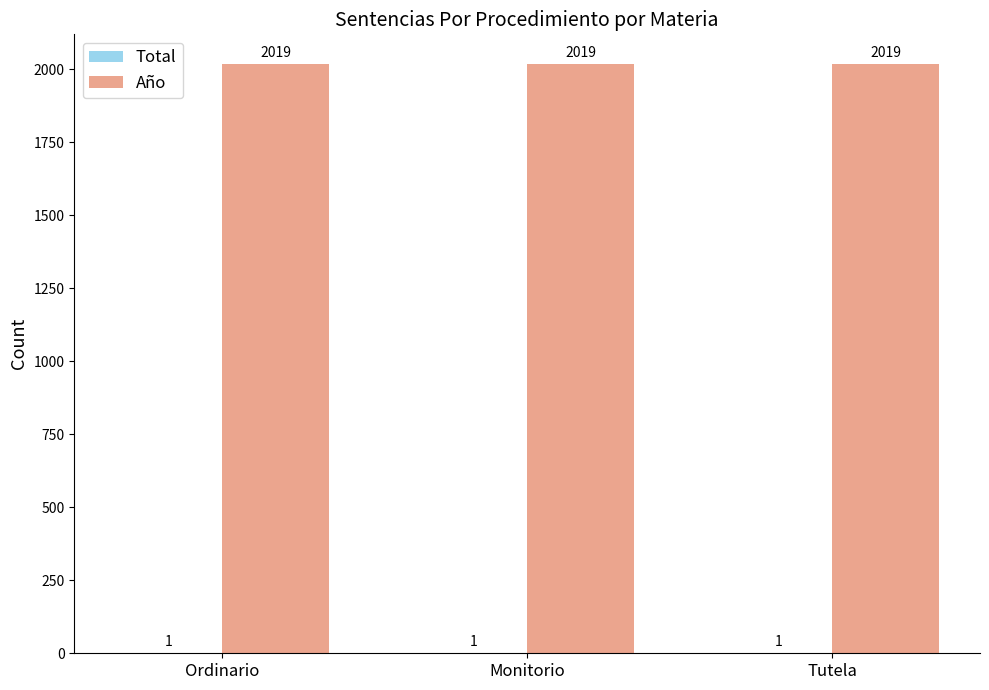

How many groups of bars are there?

3